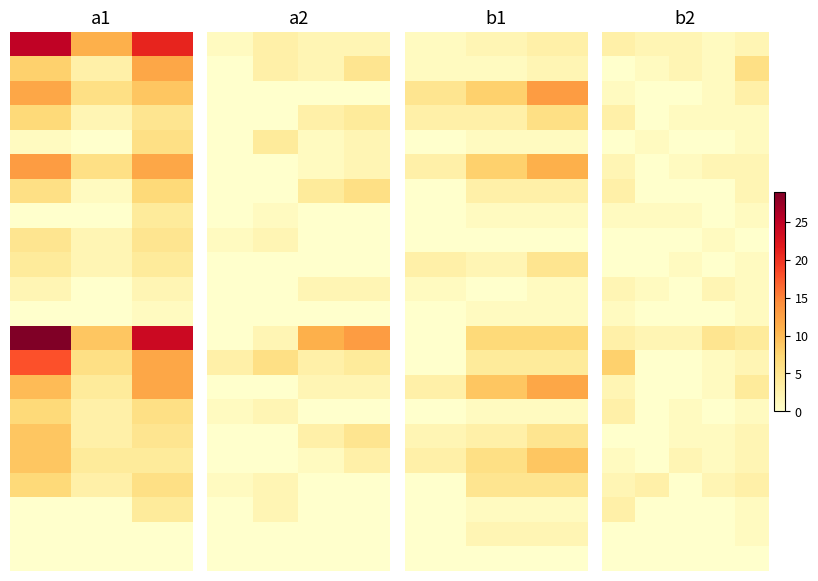

Count the number of categories in the chart.

5